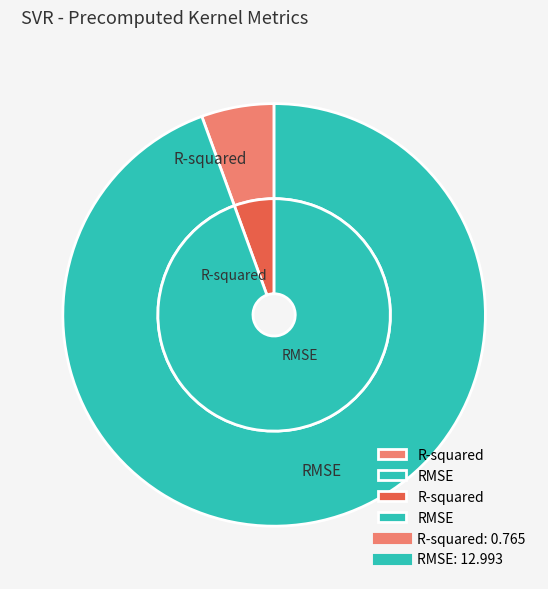

Does any single category account for the majority?

Yes